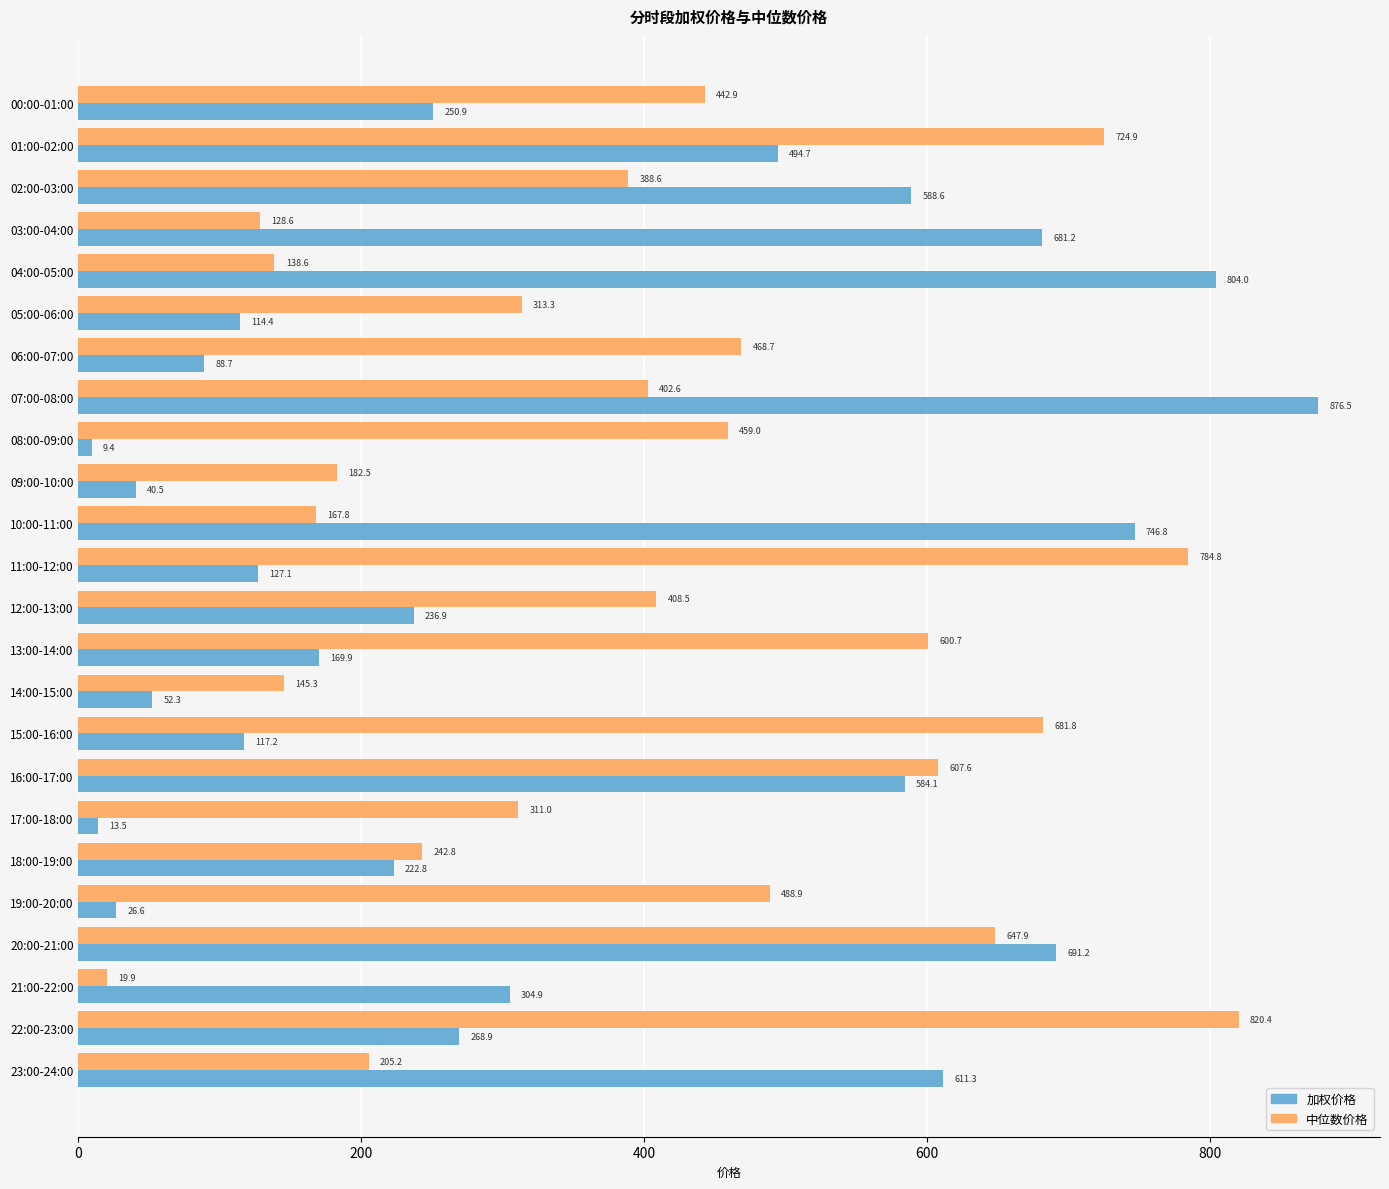

The value of 加权价格 at 12:00-13:00 is 322.4. True or false?

False